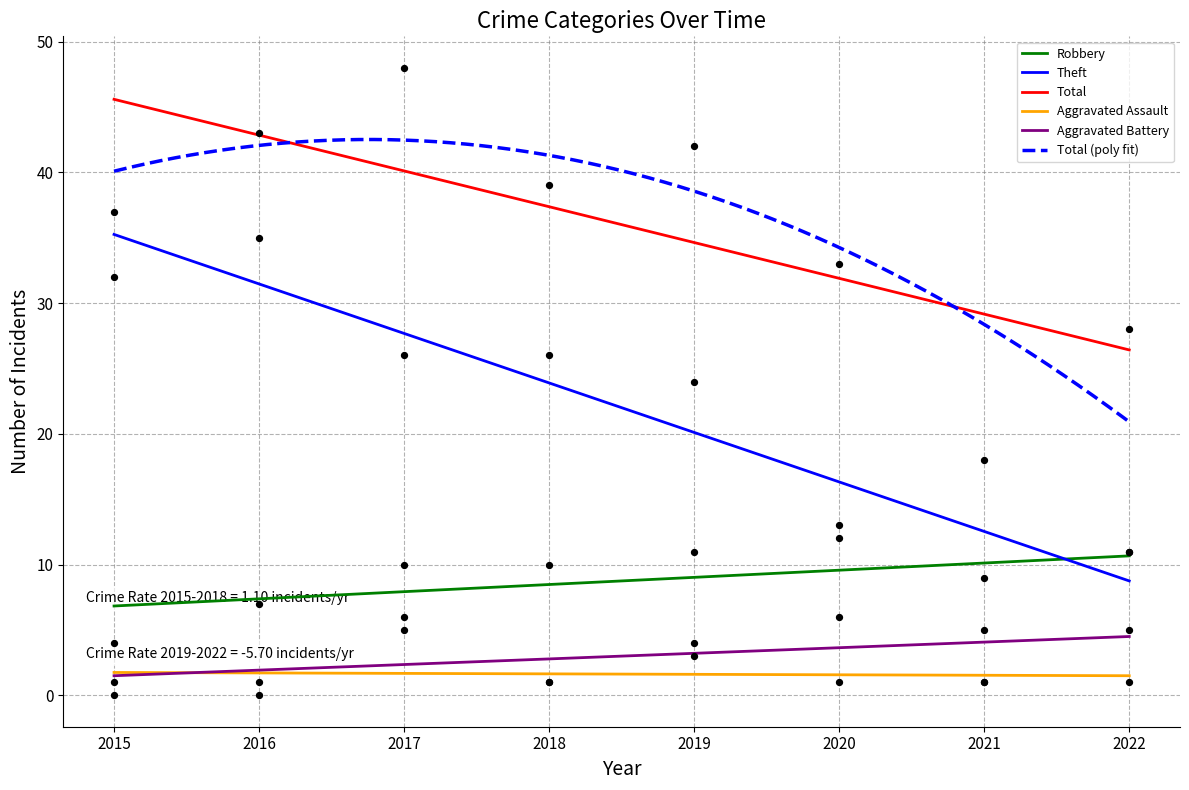

Which series has the largest Y range (max minus min)?

Total